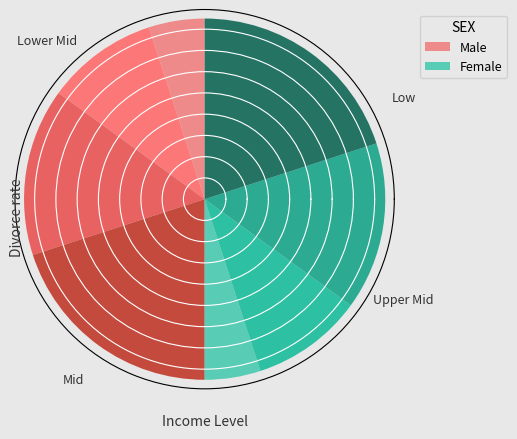

True or false: 120 accounts for 20% of the total.

True